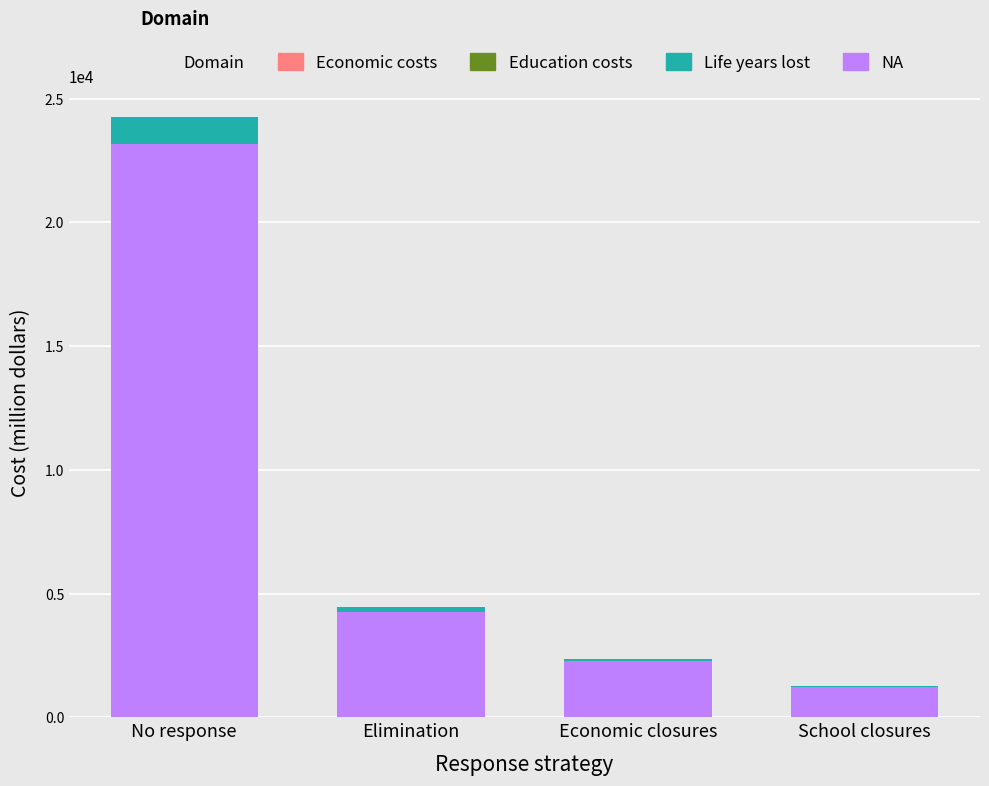

The NA series shows 2253.8 at Economic closures. True or false?

True